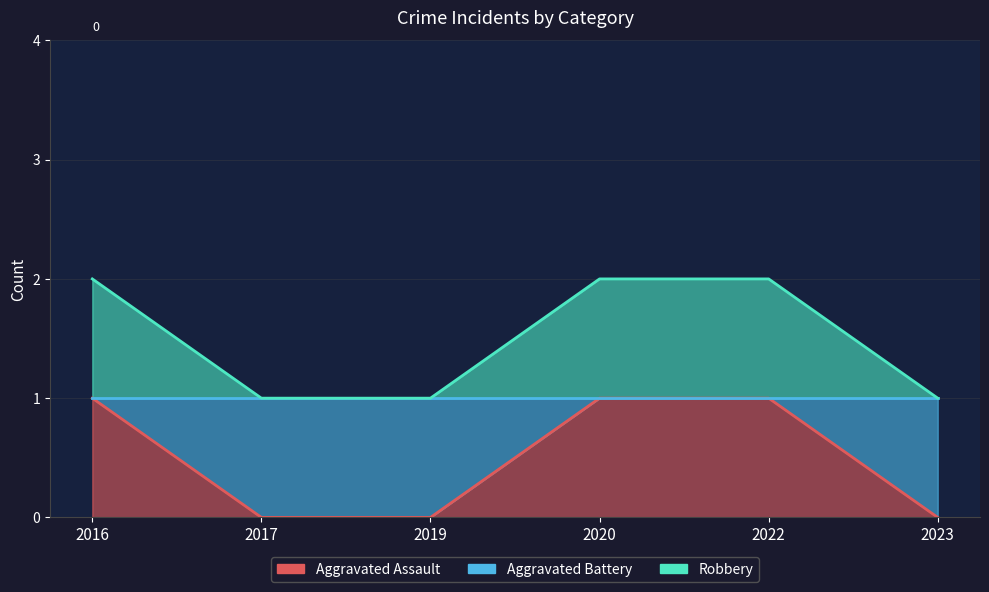

True or false: Aggravated Battery and Aggravated Assault cross at least once.

False